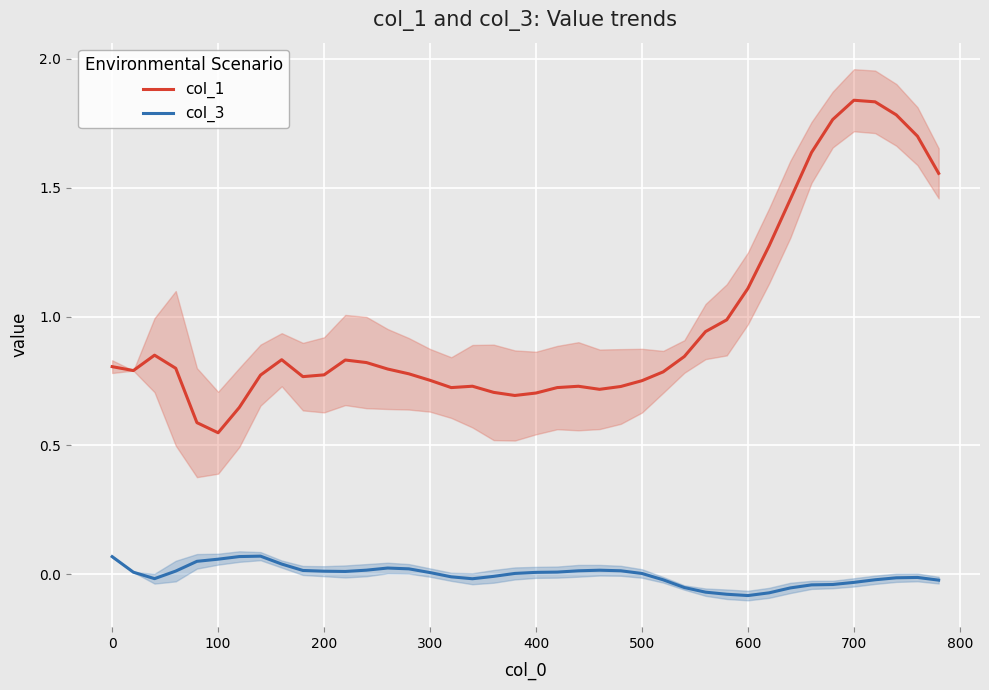

Which series has the largest total across all categories?

col_1